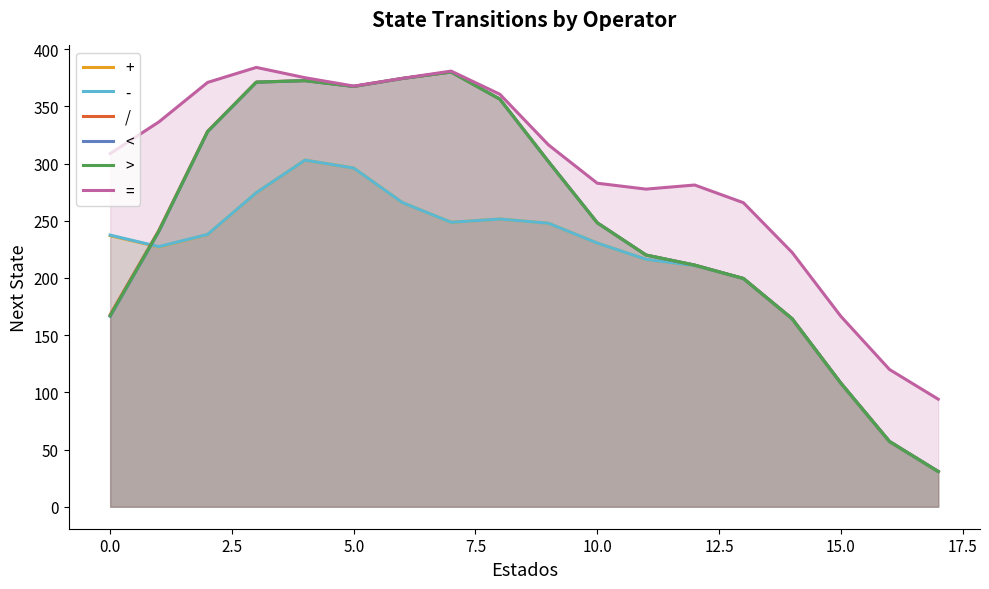

True or false: = and - intersect in this chart.

False